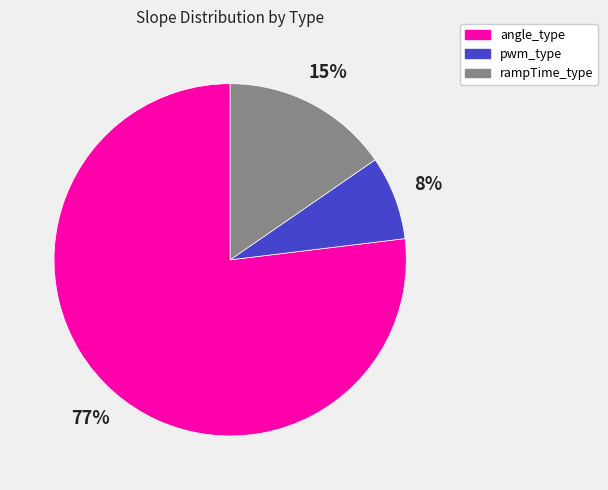

Is the sum of angle_type and pwm_type greater than half?

Yes